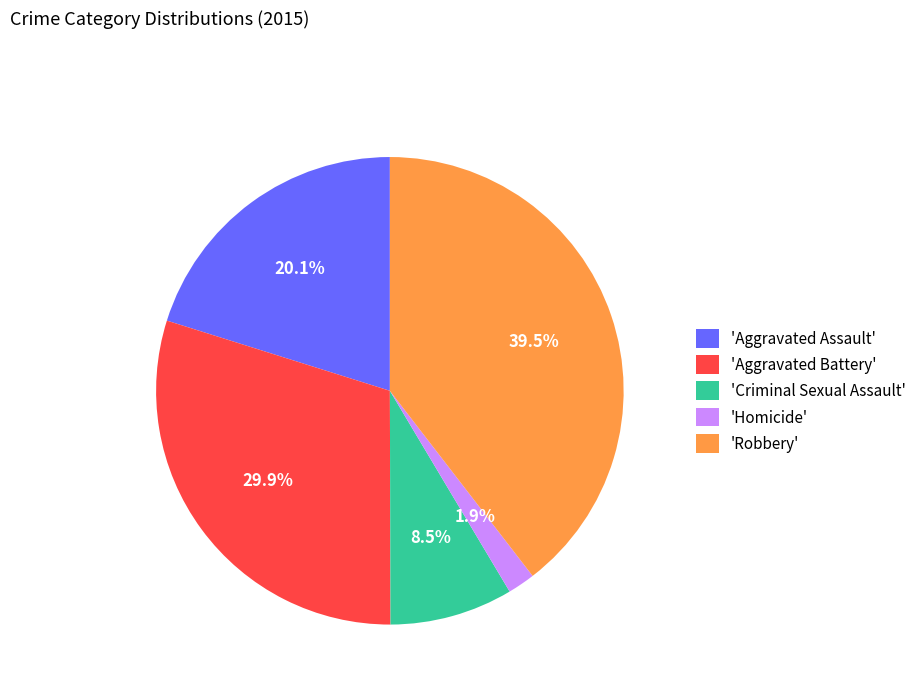

Is 'Aggravated Assault' the majority of the pie?

No